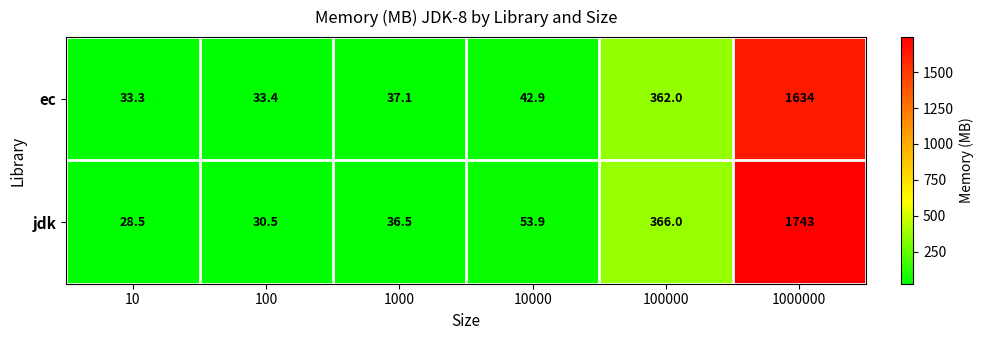

What is the difference between the maximum and minimum values in the ec series?

1600.7